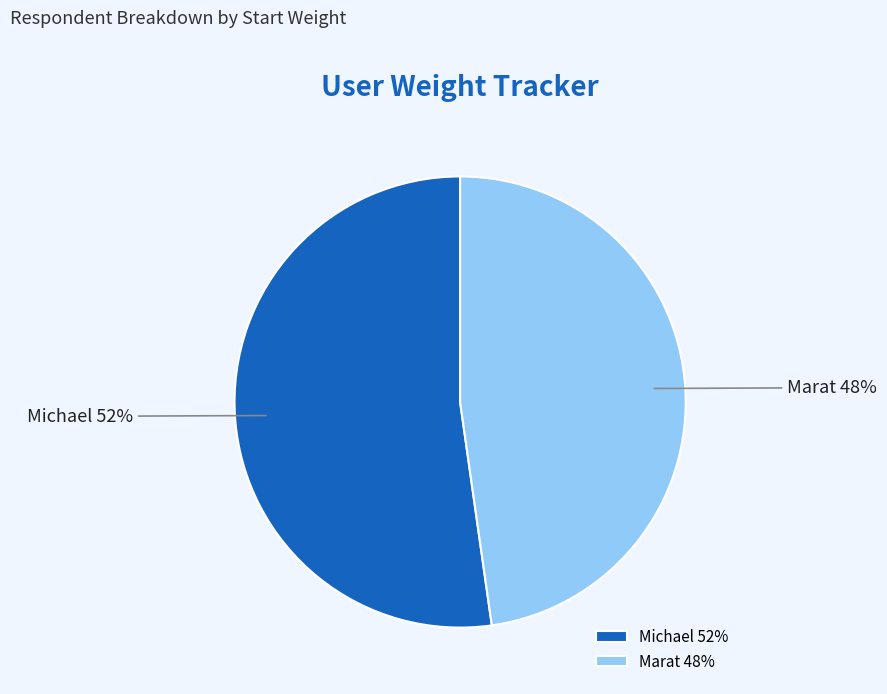

What is the ratio of the value at Marat 48% to the value at Michael 52%?

0.9